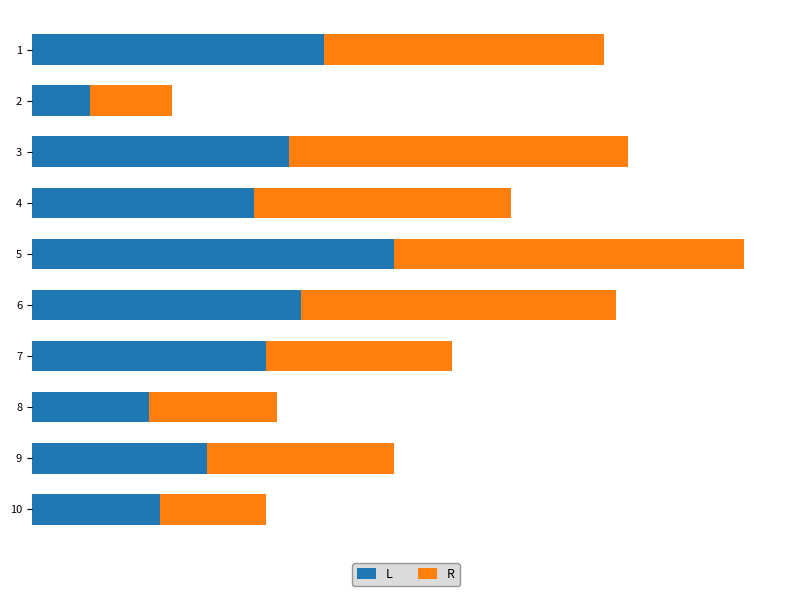

What are all the series names shown in the legend?

L, R